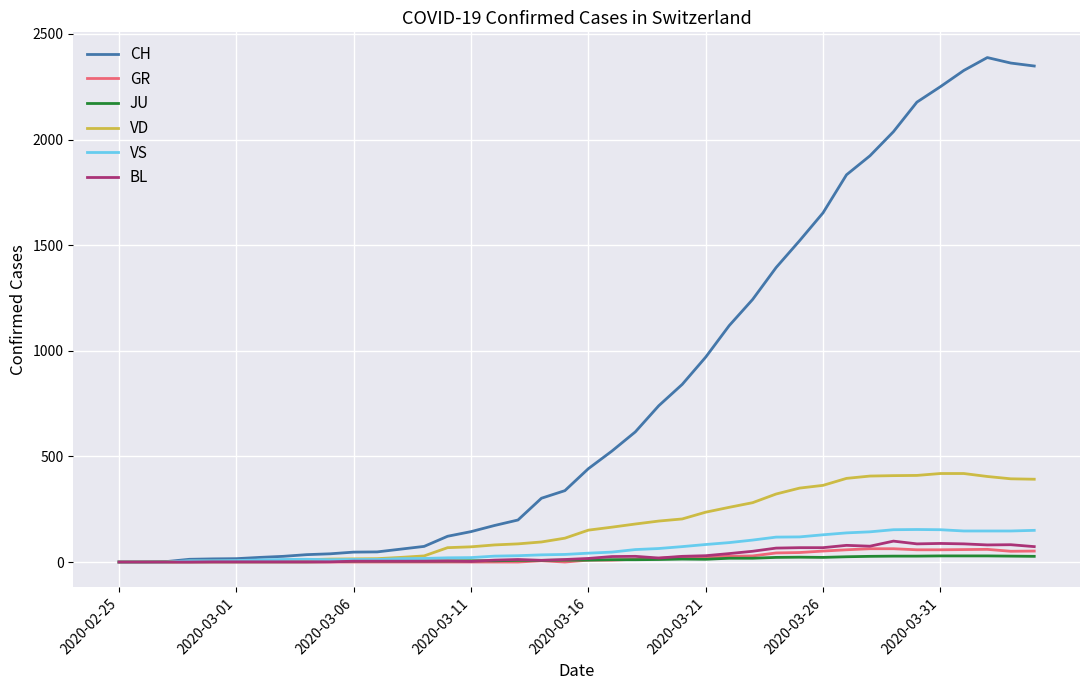

Which series has the widest spread of values?

CH